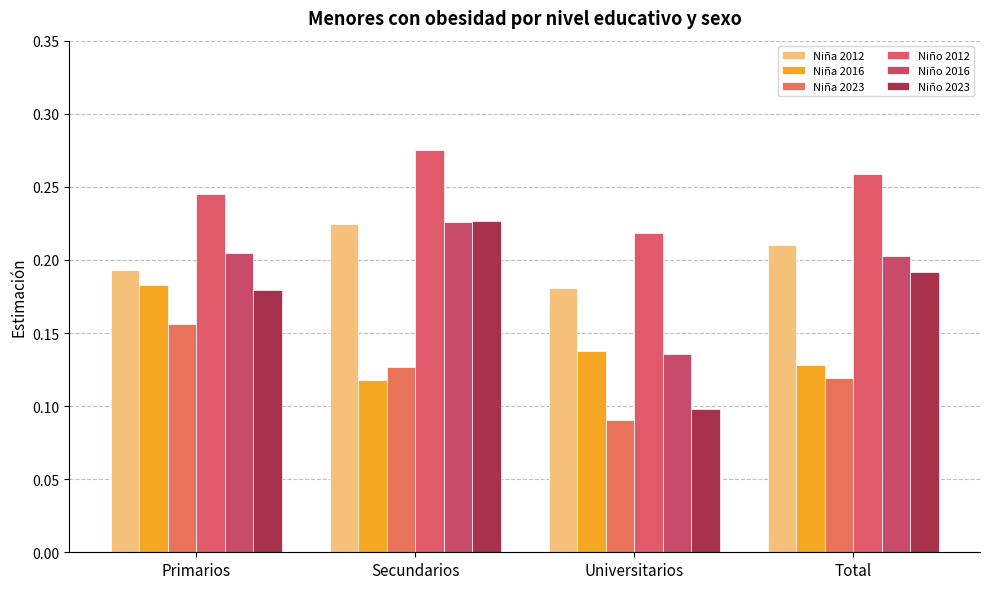

The value of Niño 2023 at Universitarios is 0.1. True or false?

True